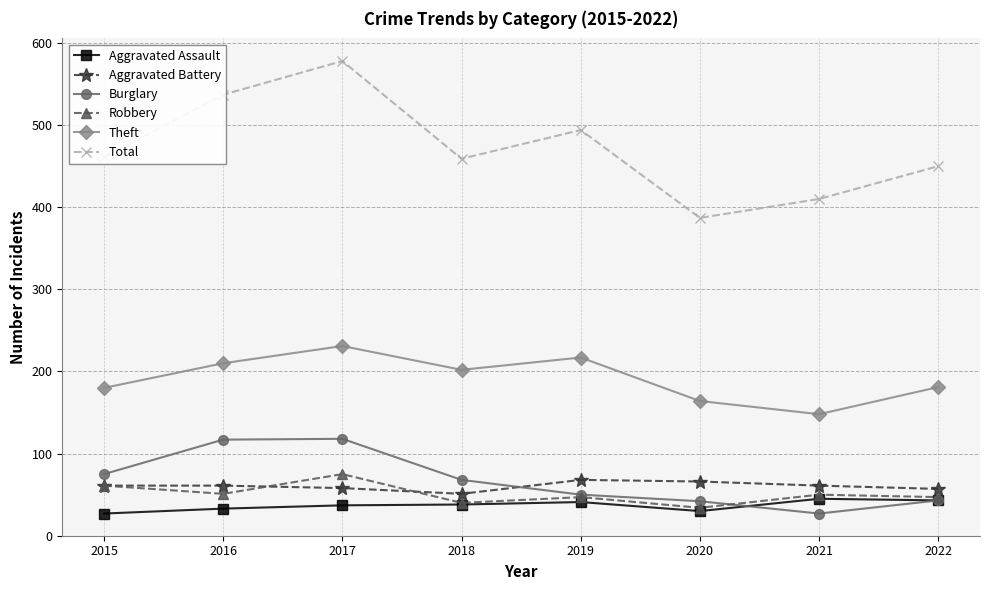

At which label does Theft reach its minimum?

2021